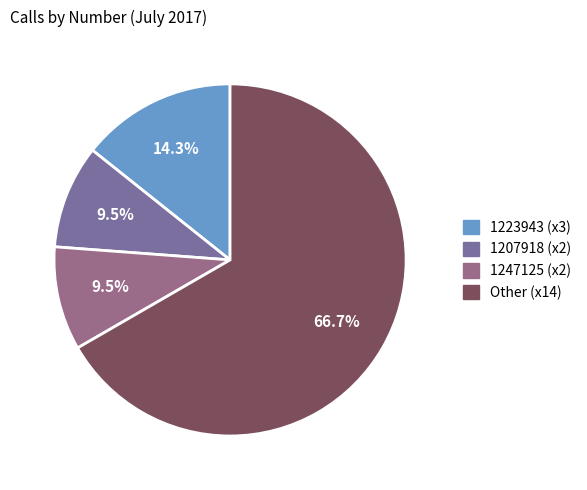

Which slice is the largest?

Other (x14)